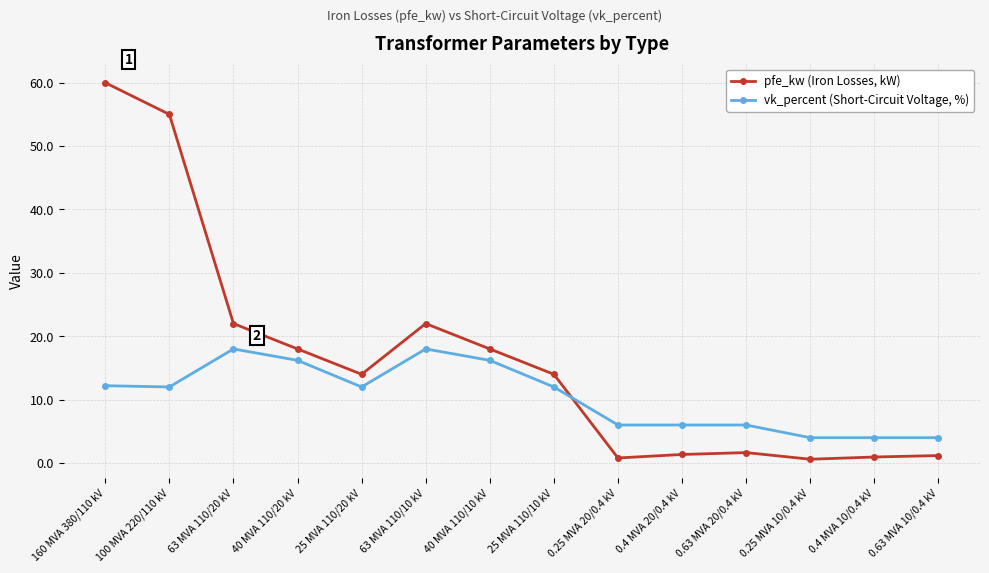

Which series has the widest spread of values?

pfe_kw (Iron Losses, kW)